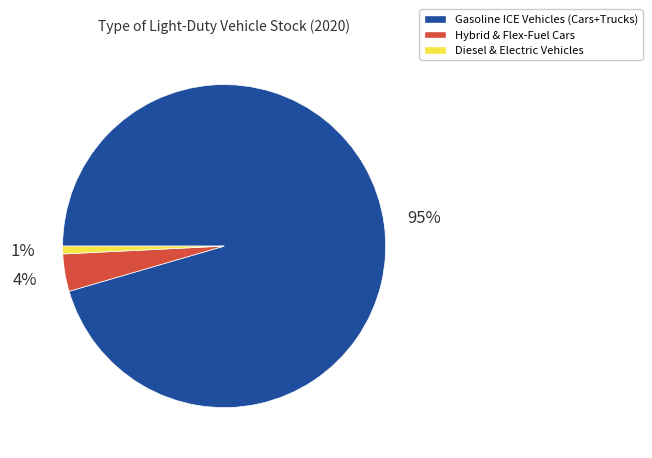

Does any single category account for the majority?

Yes